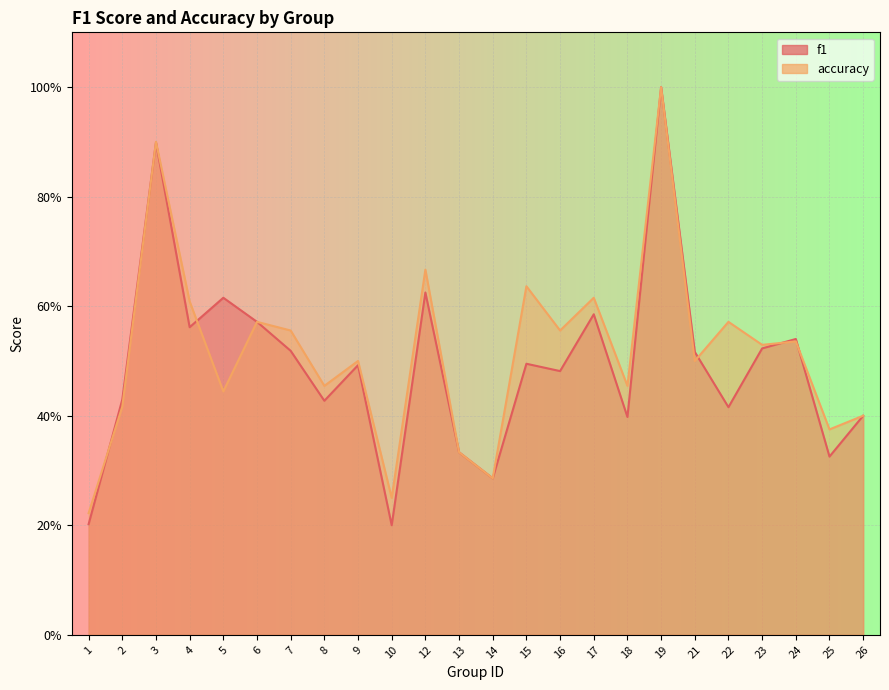

Rank the categories by accuracy value from lowest to highest.

1, 10, 14, 13, 25, 26, 2, 5, 8, 18, 9, 21, 23, 24, 7, 16, 6, 22, 4, 17, 15, 12, 3, 19